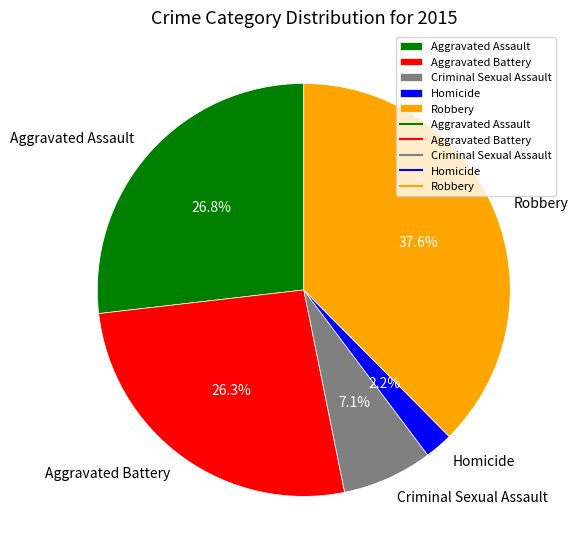

To the nearest percent, what is the difference between the largest and smallest slice percentages?

35%